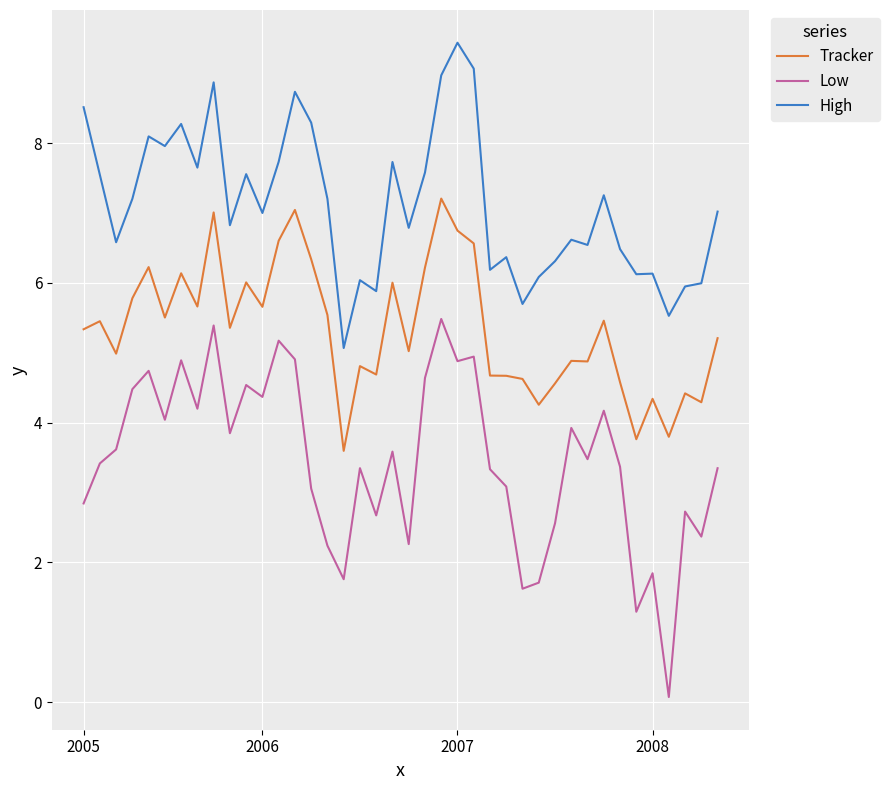

What is the difference between the maximum and minimum values in the High series?

4.4